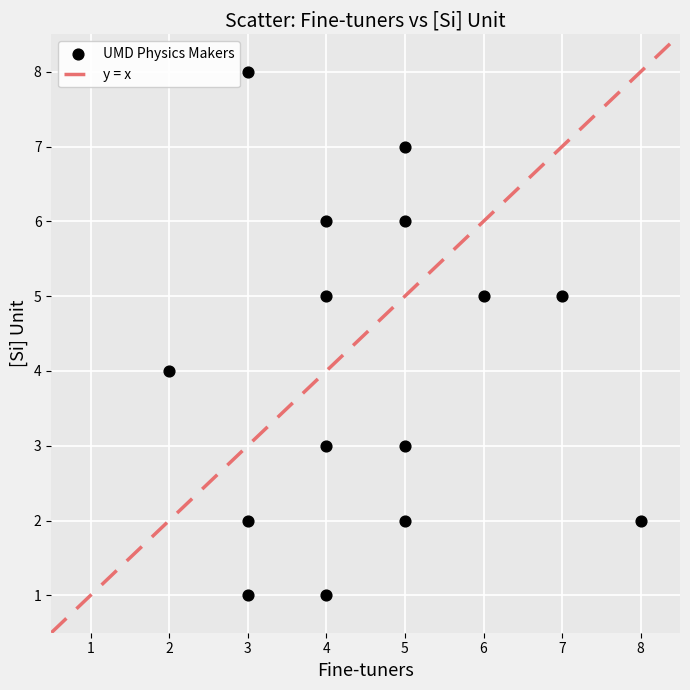

What is the range of Y values (max minus min)?

7